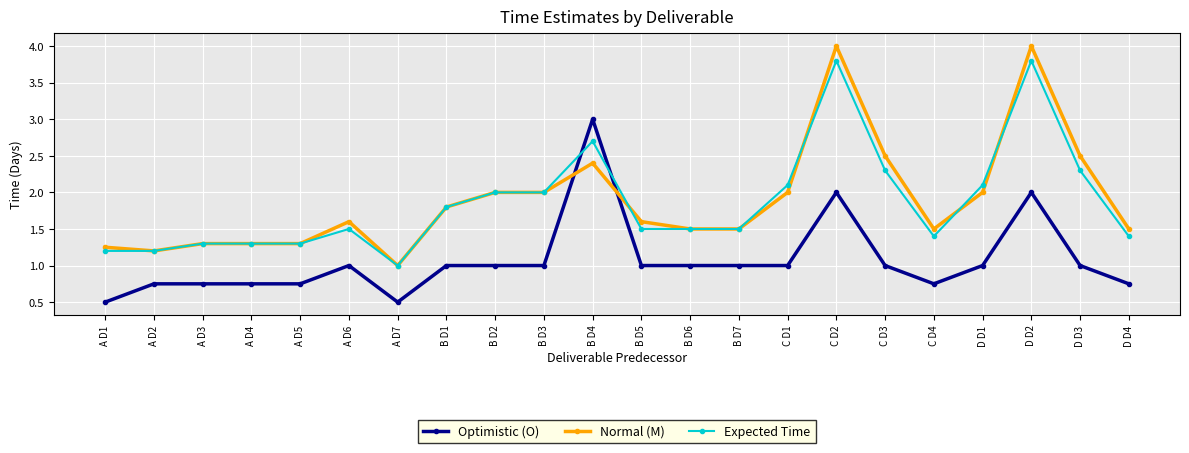

The Normal (M) series shows 0.7 at A D2. True or false?

False